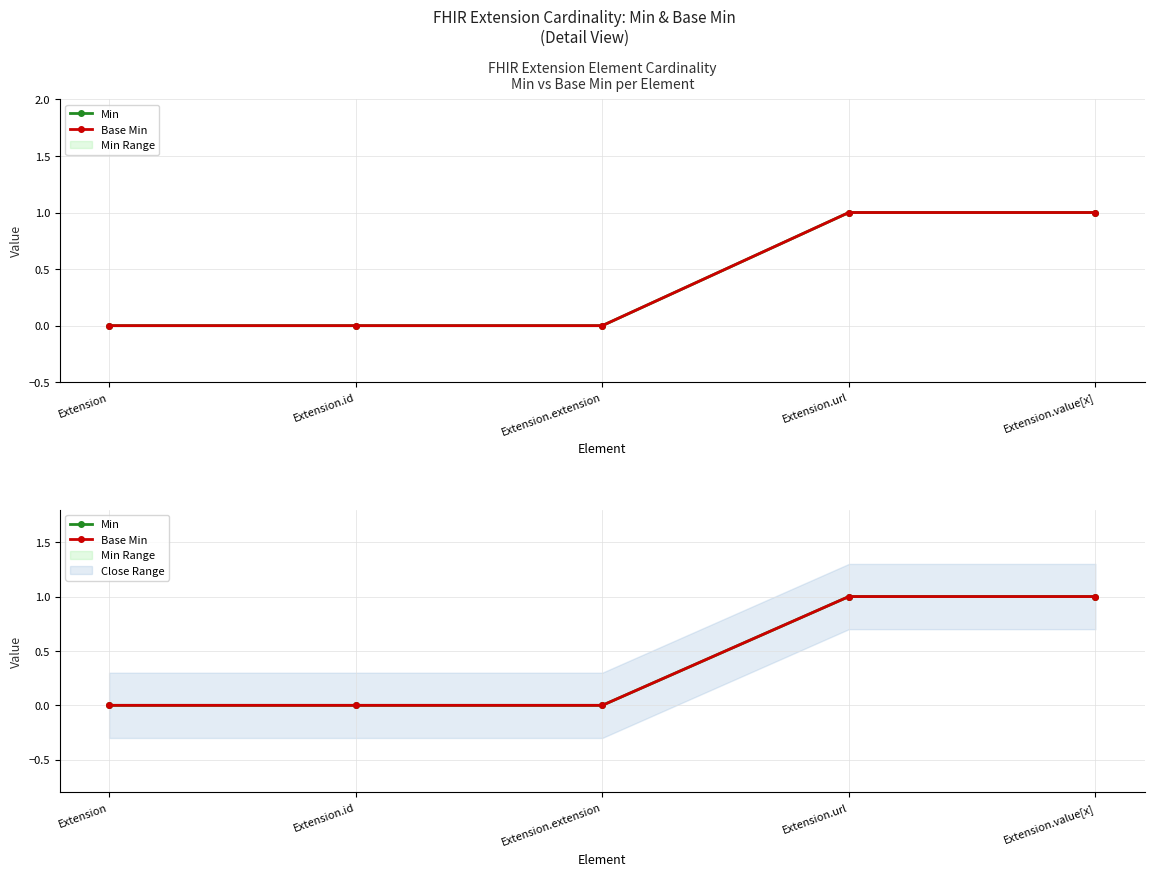

At which category is the sum across all series the highest?

Extension.url